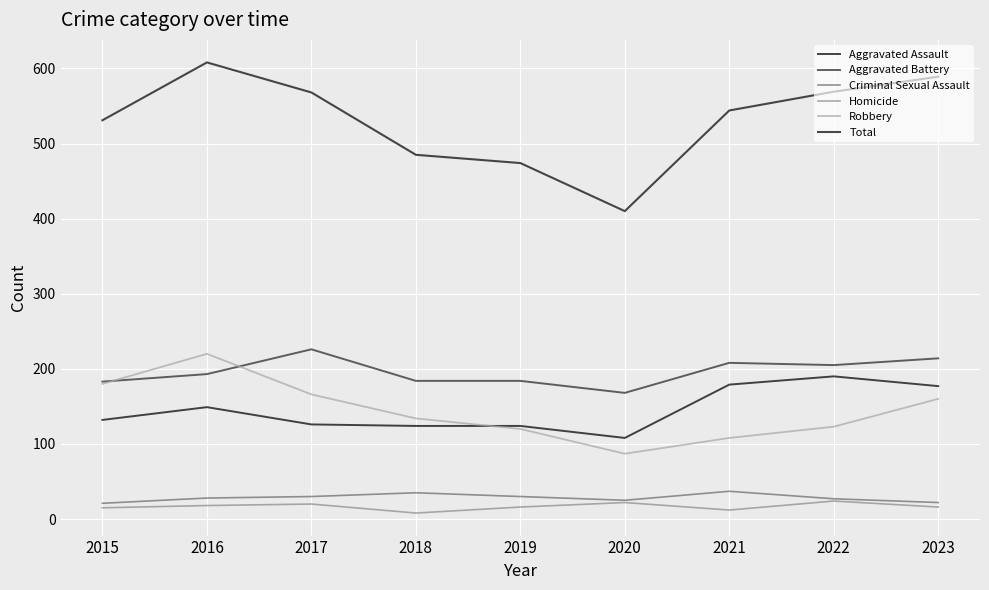

Rank the series by their maximum value, from highest to lowest.

Total, Aggravated Battery, Robbery, Aggravated Assault, Criminal Sexual Assault, Homicide